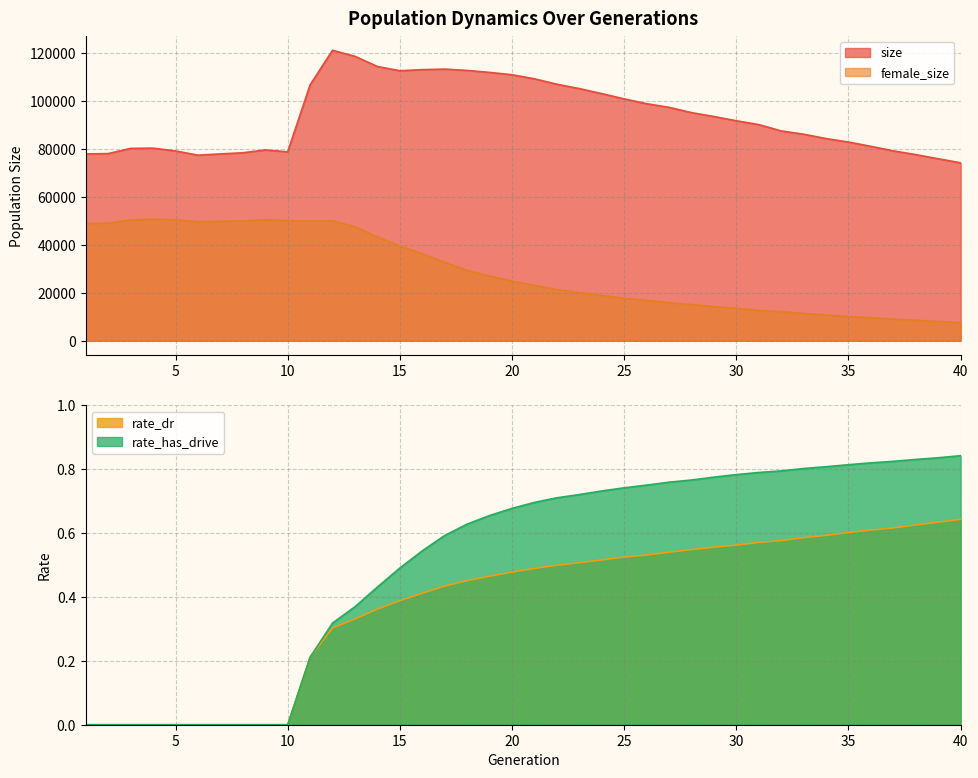

Reading left to right, list all the values displayed in this chart.

size: 1=77897.0	2=78038.0	3=80216.0	4=80308.0	5=79136.0	6=77384.0	7=77907.0	8=78376.0	9=79565.0	10=78766.0	11=106704.0	12=121118.0	13=118608.0	14=114364.0	15=112594.0	16=113050.0	17=113272.0	18=112719.0	19=111902.0	20=110927.0	21=109230.0	22=106967.0	23=105146.0	24=103060.0	25=100849.0	26=98853.0	27=97330.0	28=95128.0	29=93497.0	30=91731.0	31=90128.0	32=87492.0	33=86127.0	34=84295.0	35=82855.0	36=81049.0	37=79168.0	38=77611.0	39=75871.0	40=74199.0
female_size: 1=48914.0	2=49007.0	3=50311.0	4=50682.0	5=50356.0	6=49613.0	7=49778.0	8=49970.0	9=50436.0	10=50055.0	11=49841.0	12=50001.0	13=47528.0	14=43298.0	15=39493.0	16=36264.0	17=32642.0	18=29326.0	19=26944.0	20=24876.0	21=23024.0	22=21329.0	23=20091.0	24=18862.0	25=17731.0	26=16793.0	27=15866.0	28=15037.0	29=14234.0	30=13497.0	31=12635.0	32=12086.0	33=11368.0	34=10703.0	35=10043.0	36=9568.0	37=8990.0	38=8504.0	39=7986.0	40=7533.0
rate_dr: 1=0.0	2=0.0	3=0.0	4=0.0	5=0.0	6=0.0	7=0.0	8=0.0	9=0.0	10=0.0	11=0.2	12=0.3	13=0.3	14=0.4	15=0.4	16=0.4	17=0.4	18=0.5	19=0.5	20=0.5	21=0.5	22=0.5	23=0.5	24=0.5	25=0.5	26=0.5	27=0.5	28=0.5	29=0.6	30=0.6	31=0.6	32=0.6	33=0.6	34=0.6	35=0.6	36=0.6	37=0.6	38=0.6	39=0.6	40=0.6
rate_has_drive: 1=0.0	2=0.0	3=0.0	4=0.0	5=0.0	6=0.0	7=0.0	8=0.0	9=0.0	10=0.0	11=0.2	12=0.3	13=0.4	14=0.4	15=0.5	16=0.5	17=0.6	18=0.6	19=0.7	20=0.7	21=0.7	22=0.7	23=0.7	24=0.7	25=0.7	26=0.8	27=0.8	28=0.8	29=0.8	30=0.8	31=0.8	32=0.8	33=0.8	34=0.8	35=0.8	36=0.8	37=0.8	38=0.8	39=0.8	40=0.8